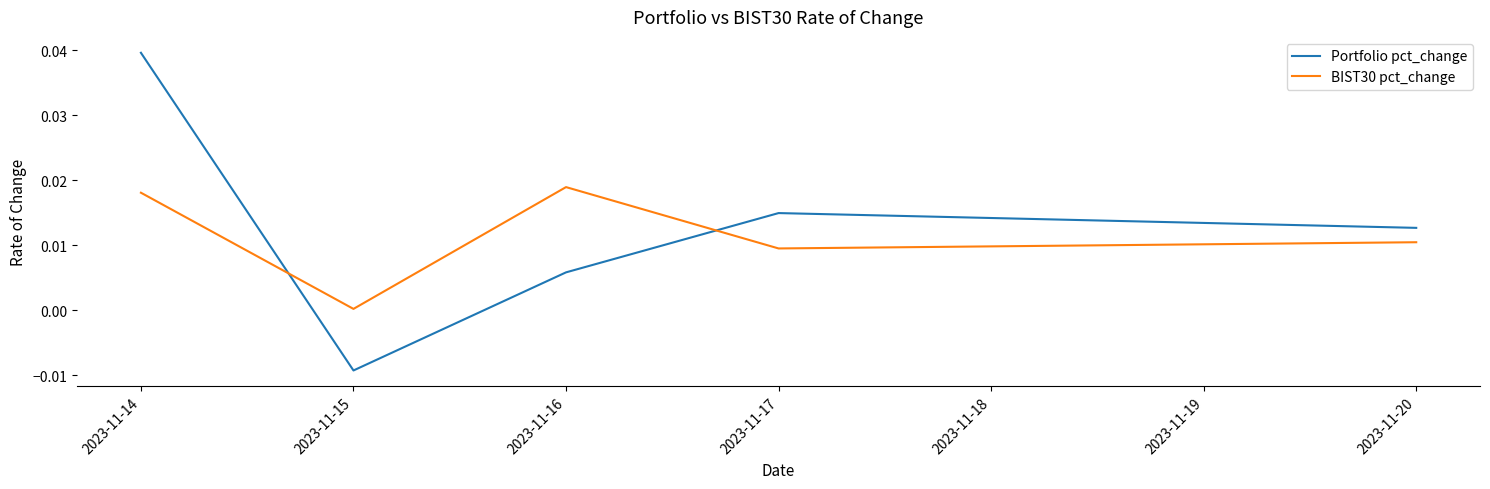

Which series has the largest total across all categories?

Portfolio pct_change